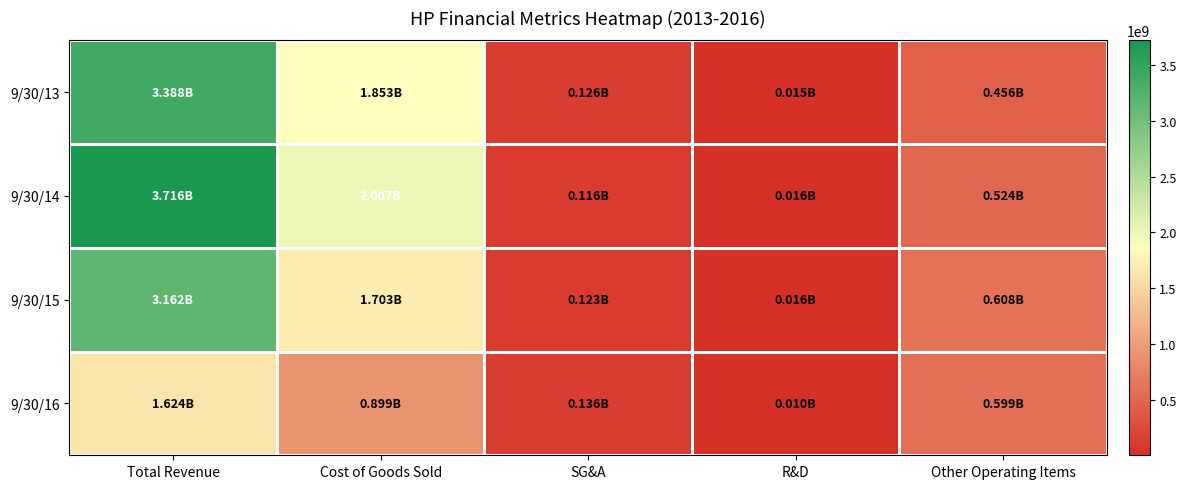

Reading left to right, transcribe all the data shown in this chart.

9/30/13: Total Revenue=3387614000	Cost of Goods Sold=1852768000	SG&A=126250000	R&D=15235000	Other Operating Items=455623000
9/30/14: Total Revenue=3715968000	Cost of Goods Sold=2006715000	SG&A=116190000	R&D=15905000	Other Operating Items=523984000
9/30/15: Total Revenue=3161702000	Cost of Goods Sold=1703476000	SG&A=122878000	R&D=16104000	Other Operating Items=608039000
9/30/16: Total Revenue=1624232000	Cost of Goods Sold=898805000	SG&A=136287000	R&D=10269000	Other Operating Items=598587000